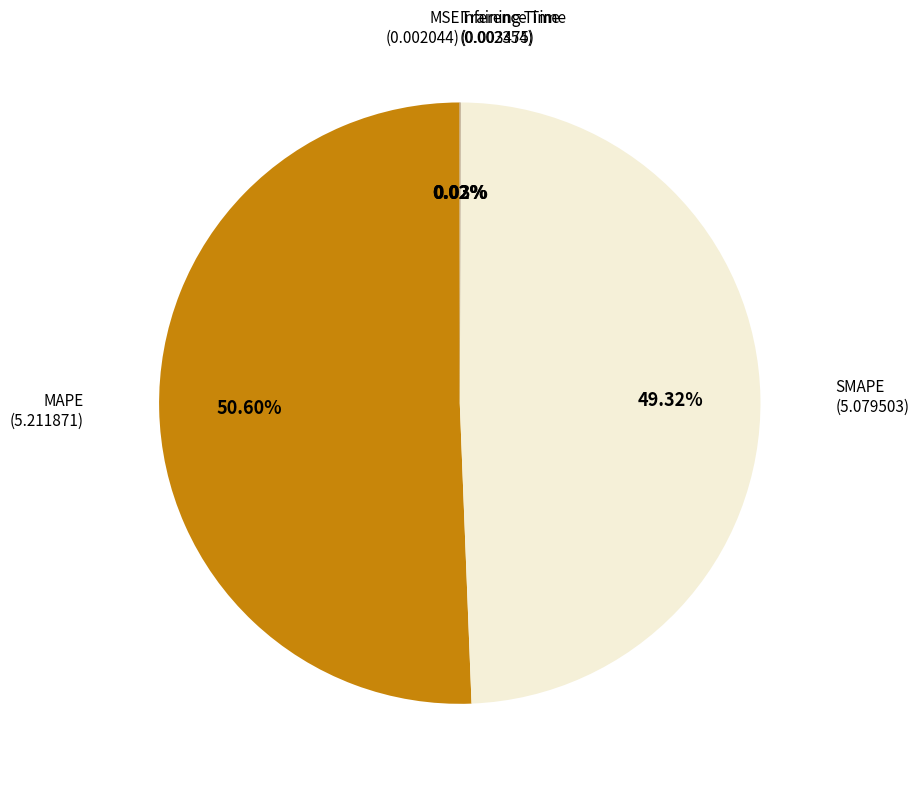

Does any single category account for the majority?

Yes